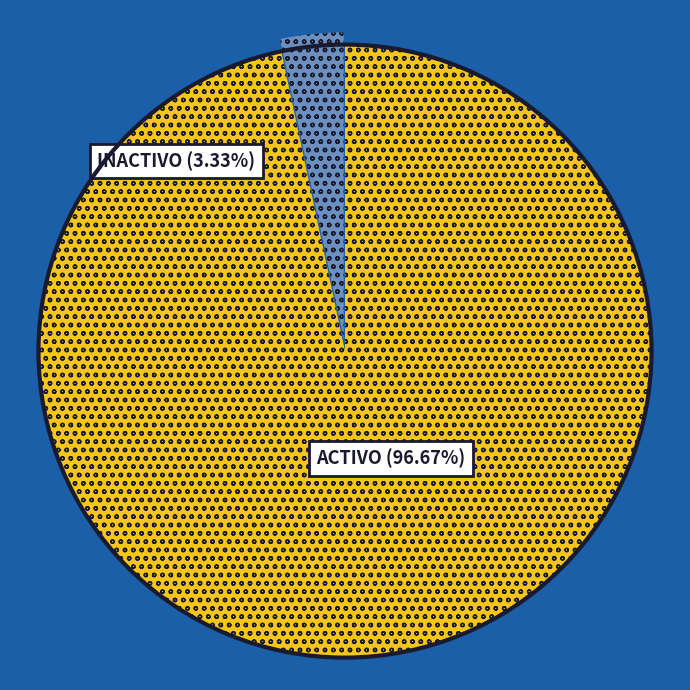

The ACTIVO slice represents 97% of the pie. True or false?

True